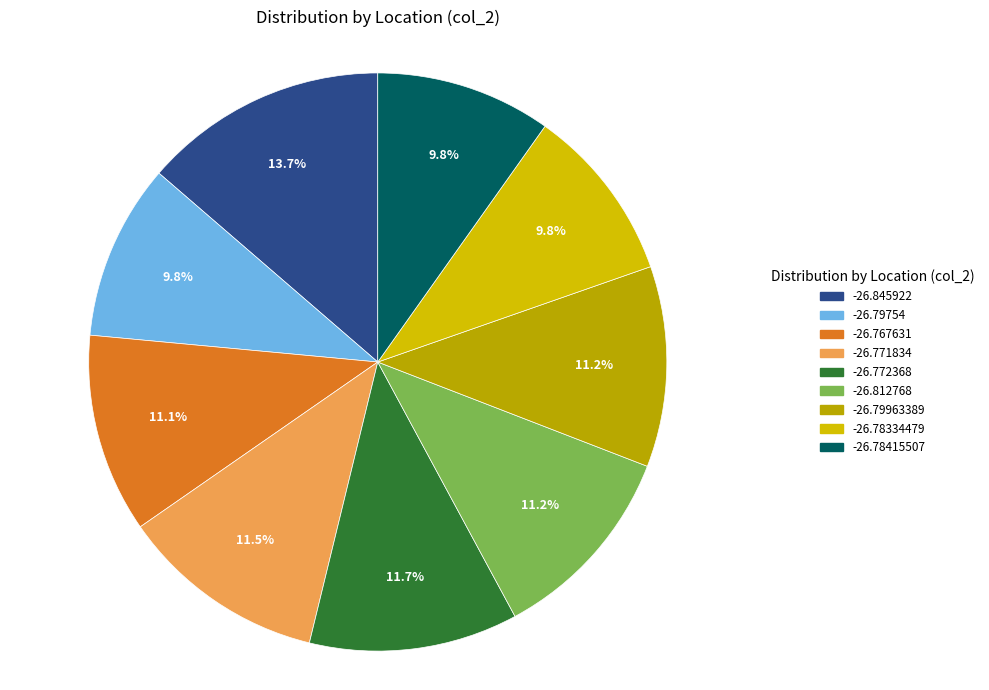

True or false: -26.79754 accounts for 10% of the total.

True